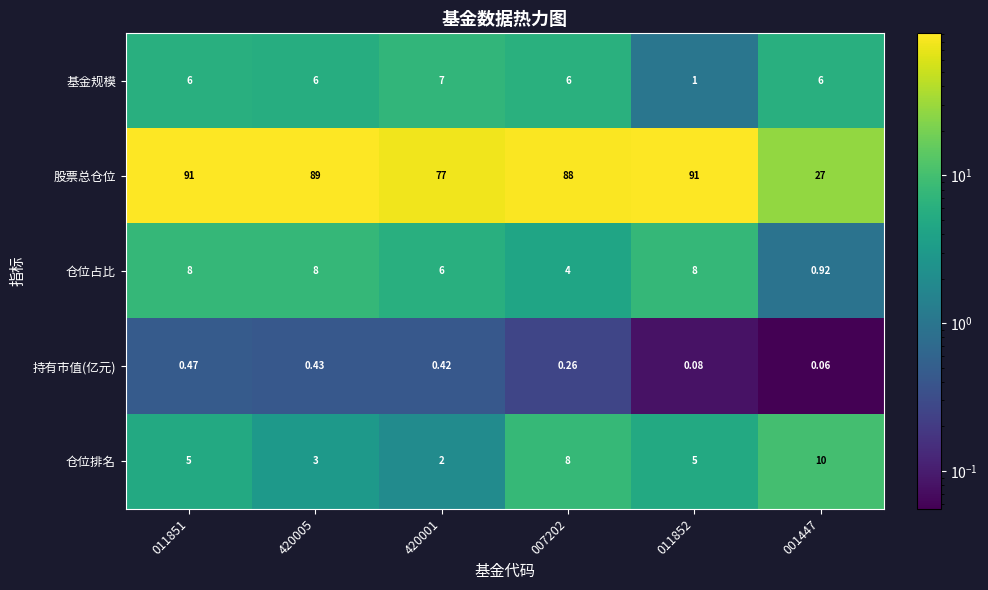

Which series has the widest spread of values?

股票总仓位